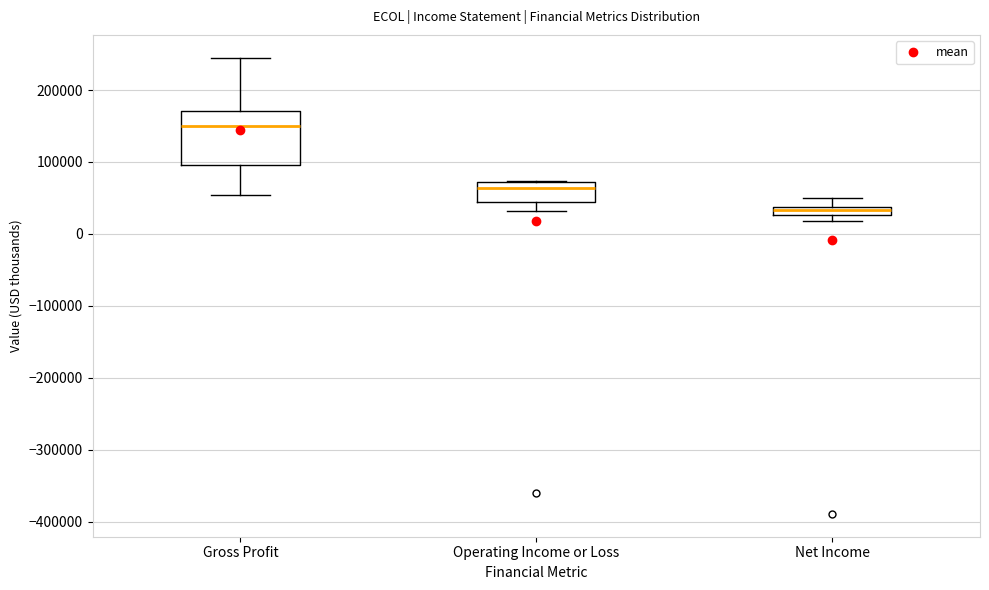

Which box's median line is the highest?

Gross Profit